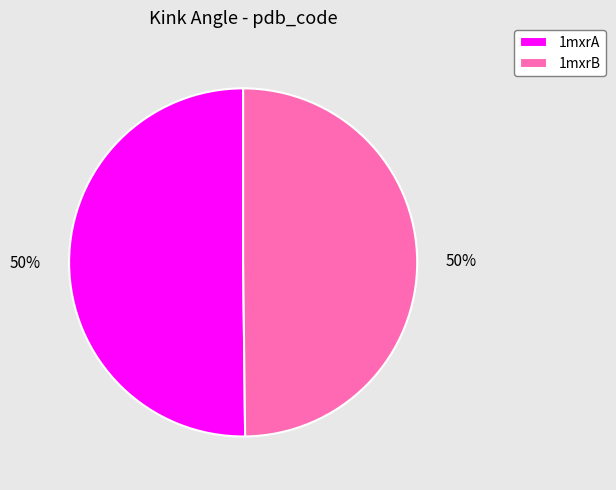

Is the sum of 1mxrB and 1mxrA greater than half?

Yes